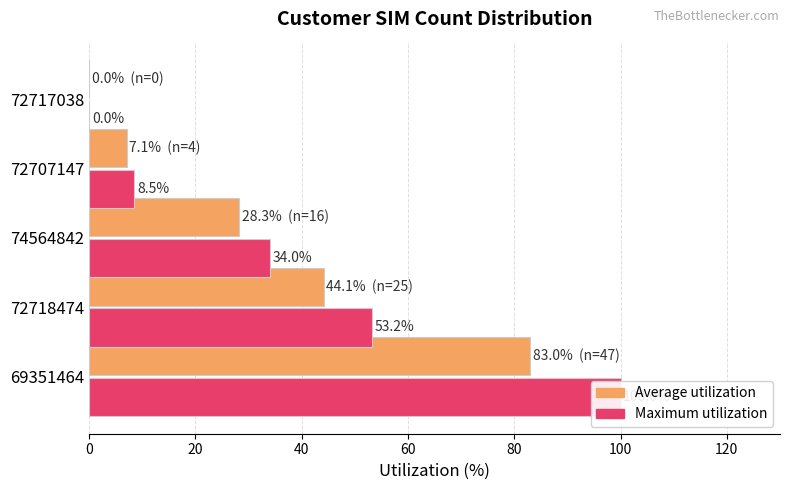

At how many categories does at least one series exceed 38?

2